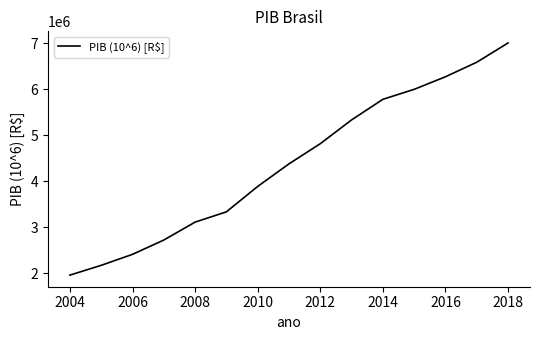

What is the difference between the maximum and minimum values?

5046390